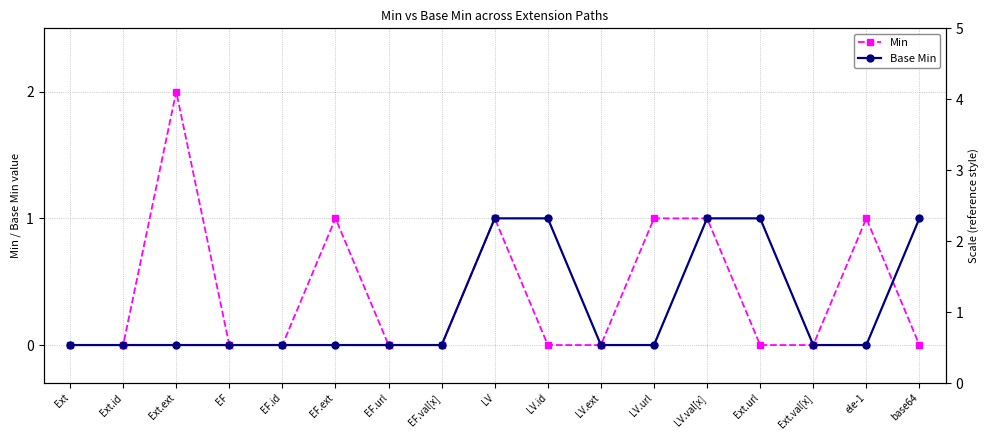

What is the maximum value for Min?

2